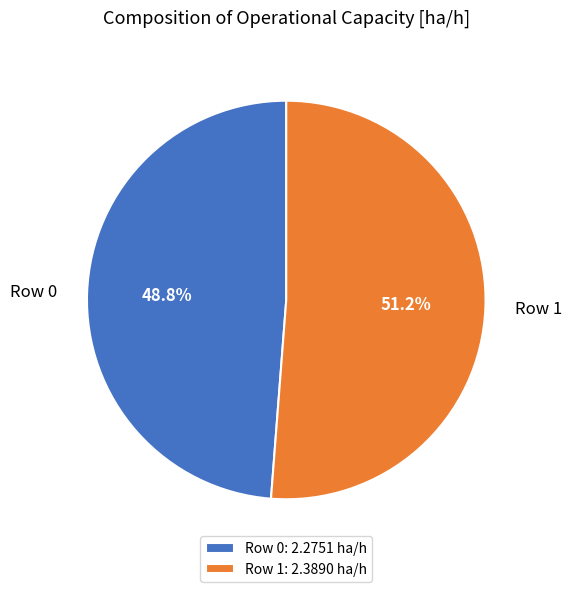

To the nearest percent, what portion does Row 0 represent?

49%